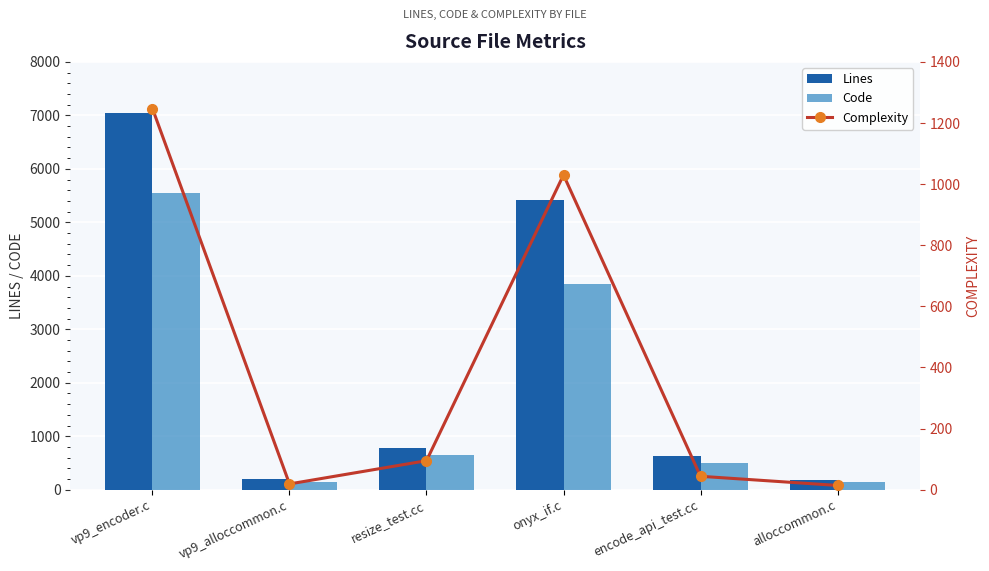

The Complexity series shows 1247 at vp9_encoder.c. True or false?

True